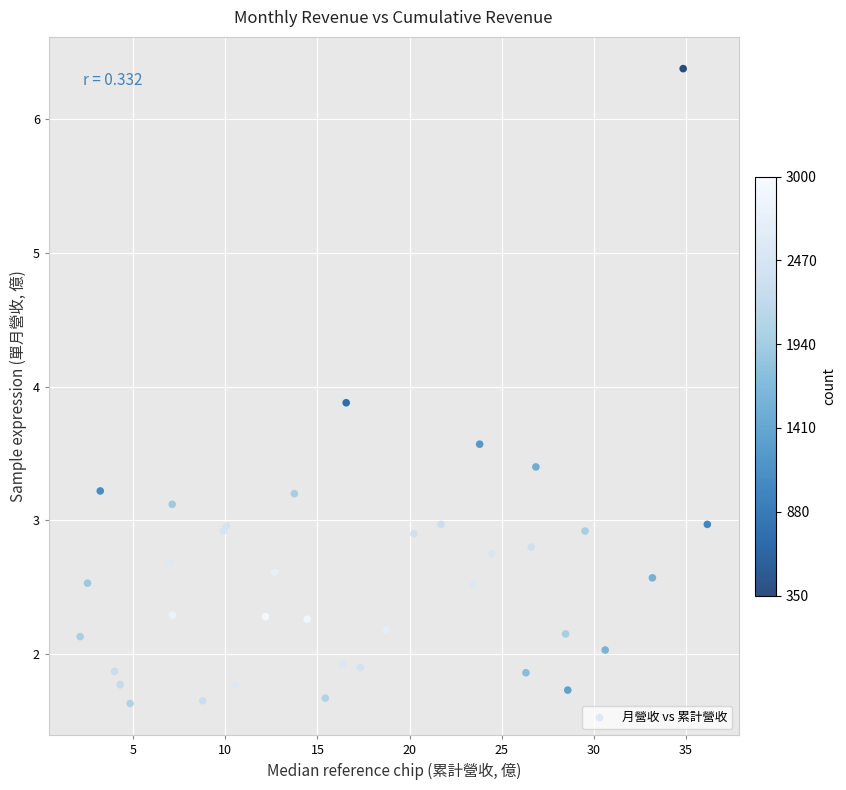

What Y value in the scatter plot is closest to 4?

3.9